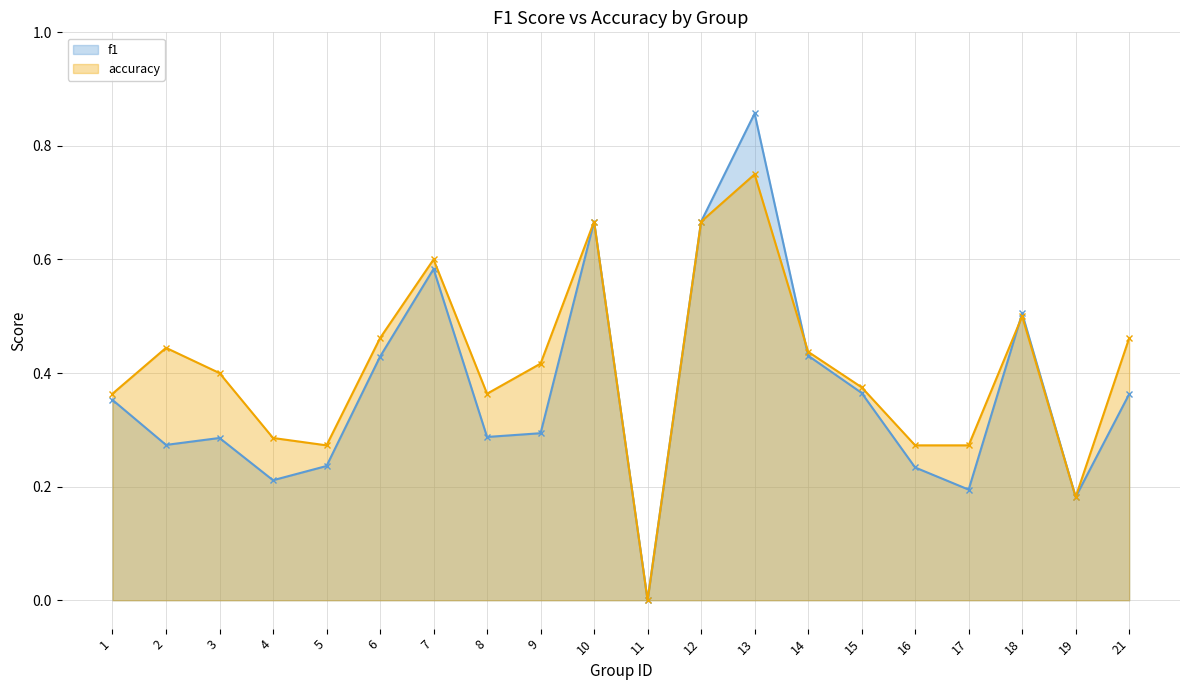

How many lines are shown in the chart?

2